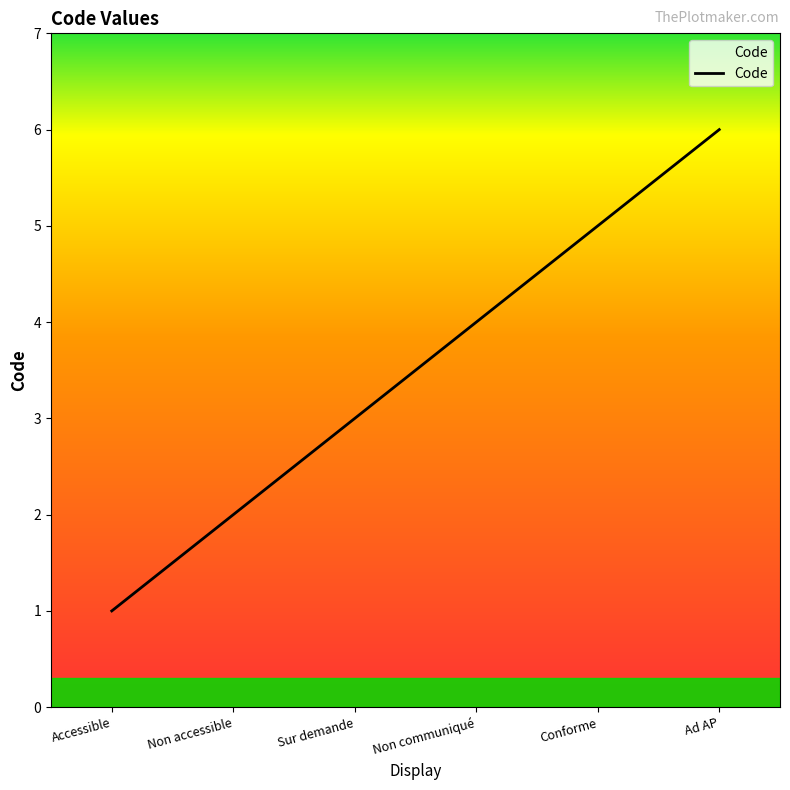

What is the sum of the values at Non communiqué and Ad AP?

10